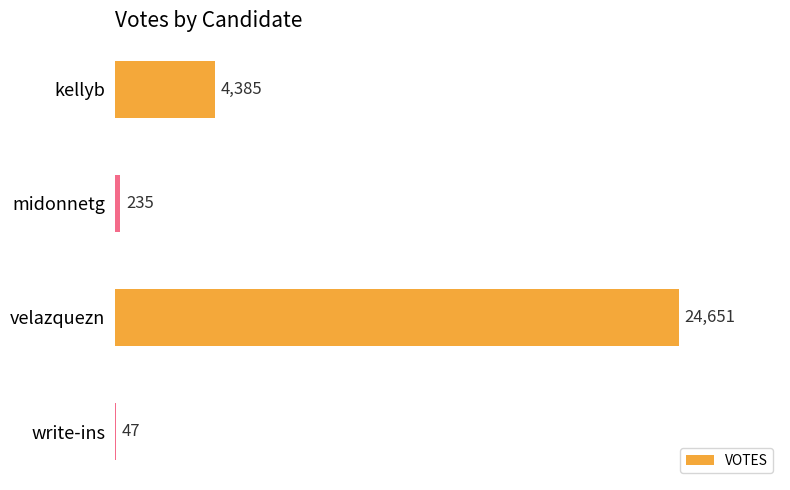

What is the sum of the values at kellyb and midonnetg?

4620